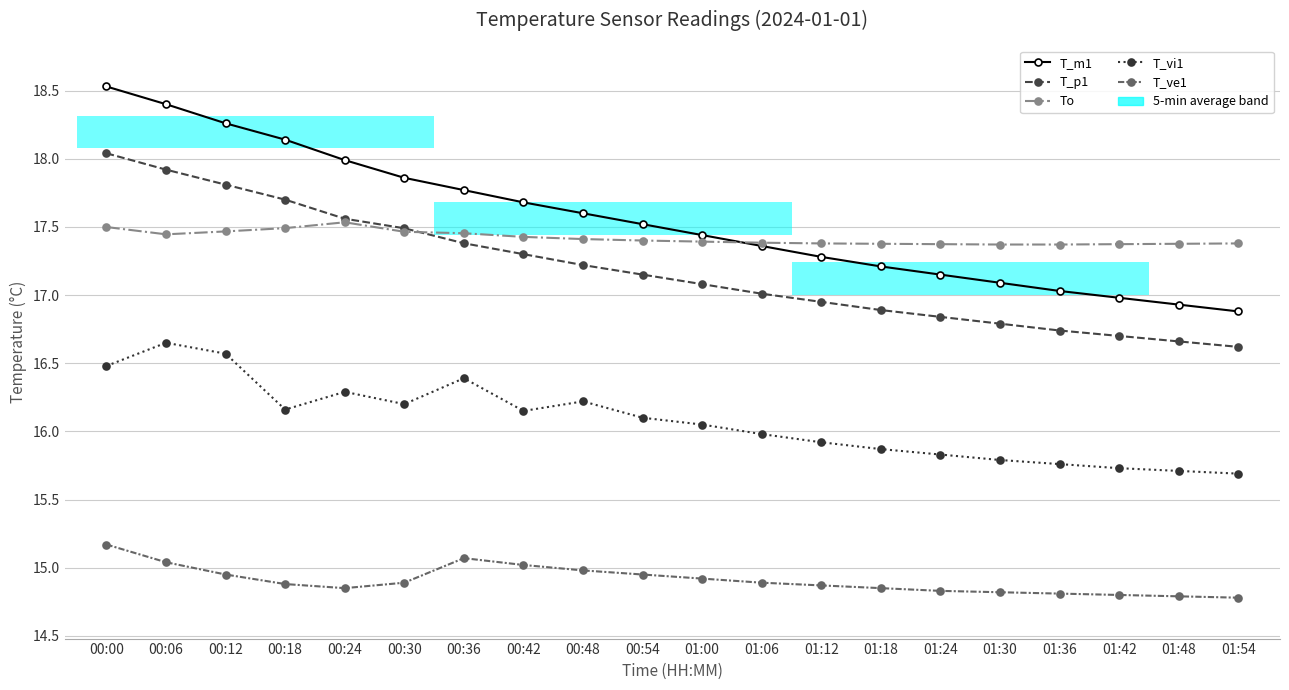

At which category does T_ve1 reach its first local peak?

00:36